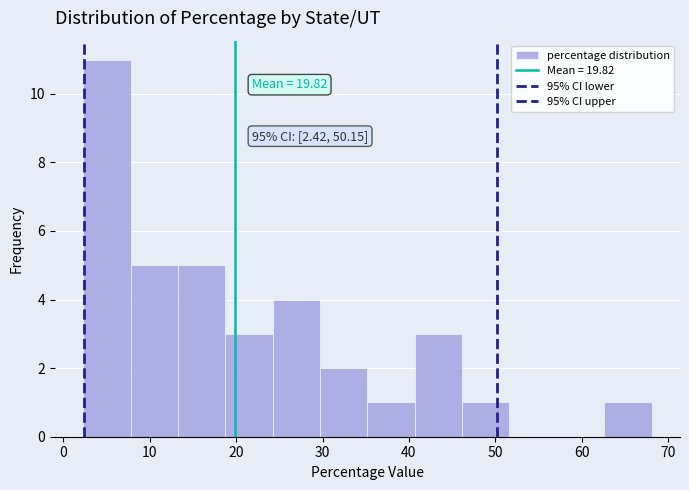

Over which range of the x-axis is the bar tallest?

2 to 8